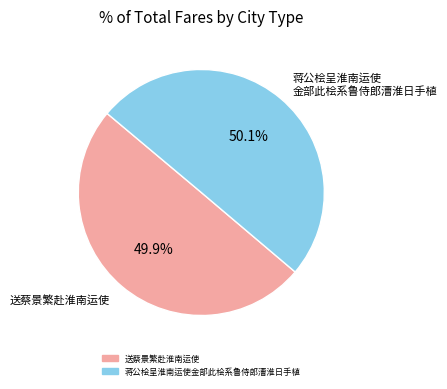

To the nearest percent, what is the combined percentage of 蒋公桧呈淮南运使金部此桧系鲁侍郎漕淮日手植 and 送蔡景繁赴淮南运使?

100%